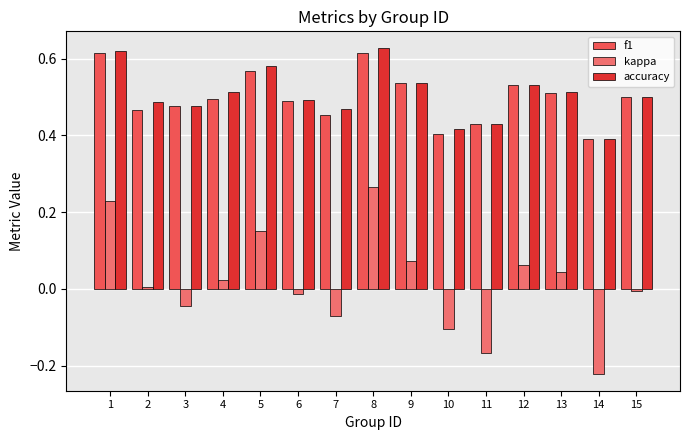

How many bars are there in each group?

3